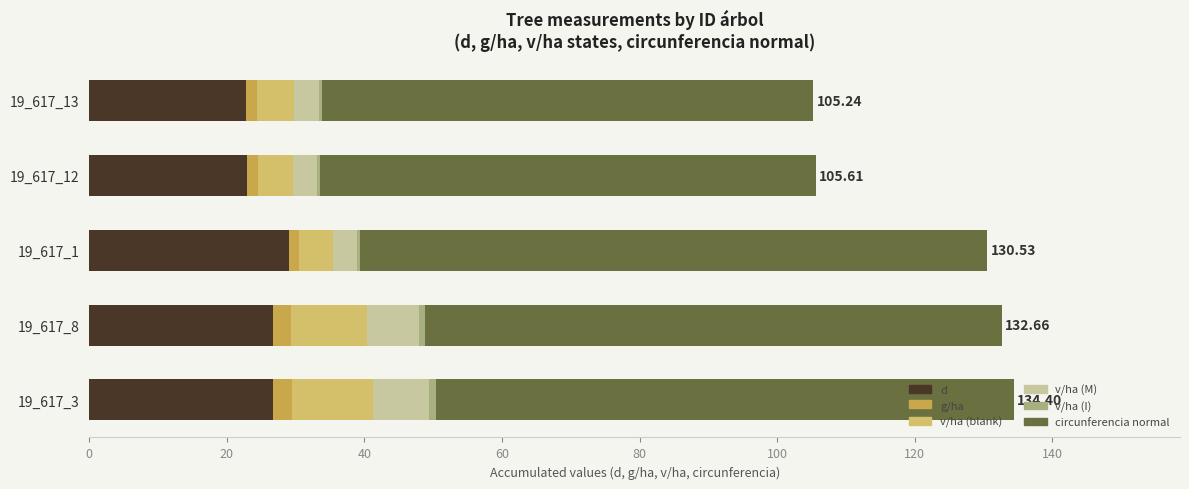

How many data points does each series have?

5